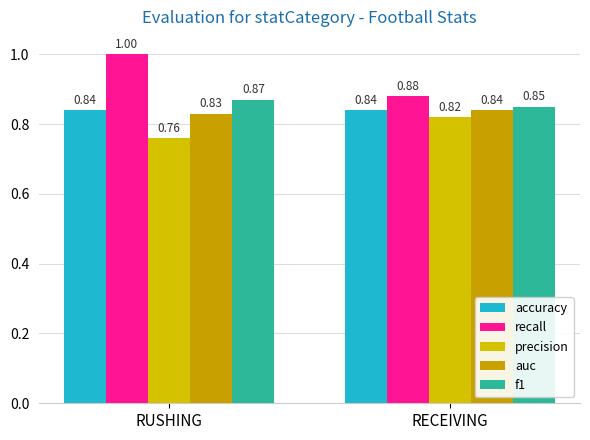

Is the value of f1 at RUSHING greater than the value of auc at RECEIVING?

Yes